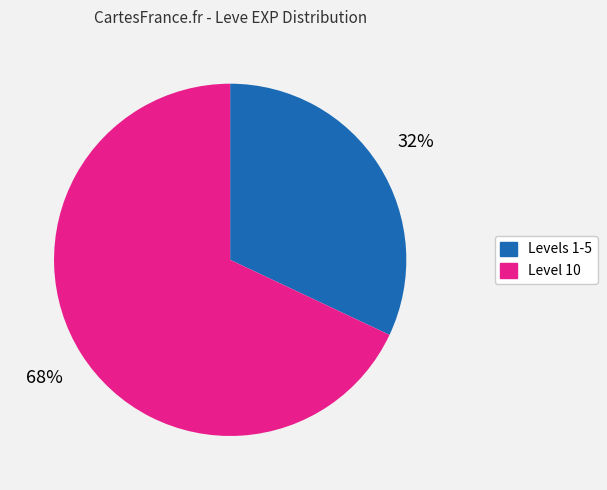

Does any single category account for the majority?

Yes